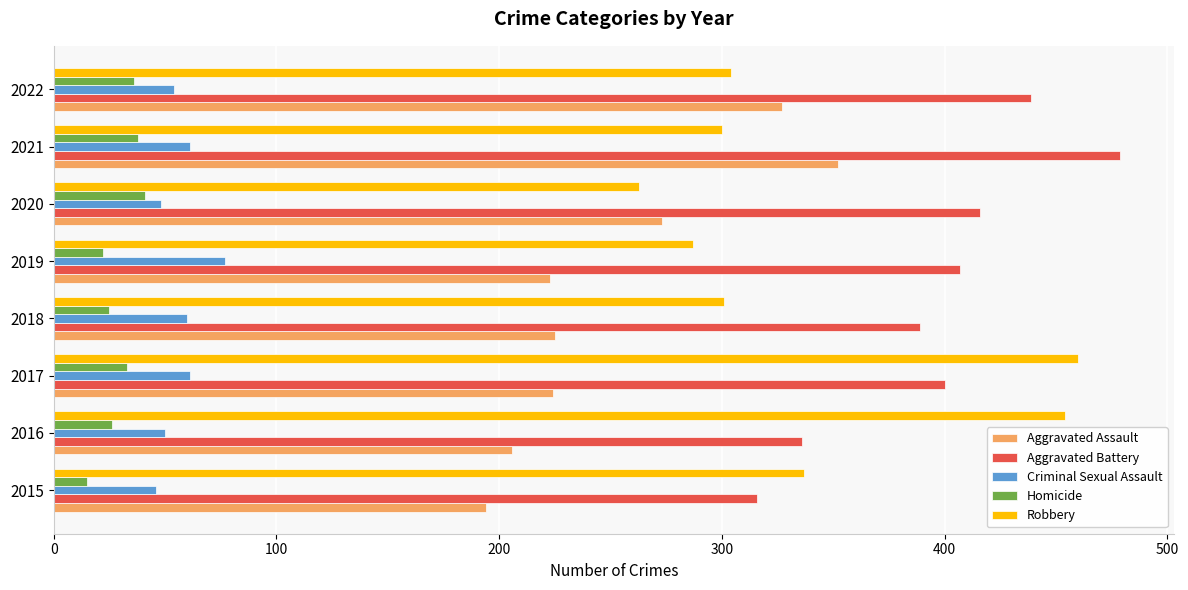

Which series has the largest total across all categories?

Aggravated Battery